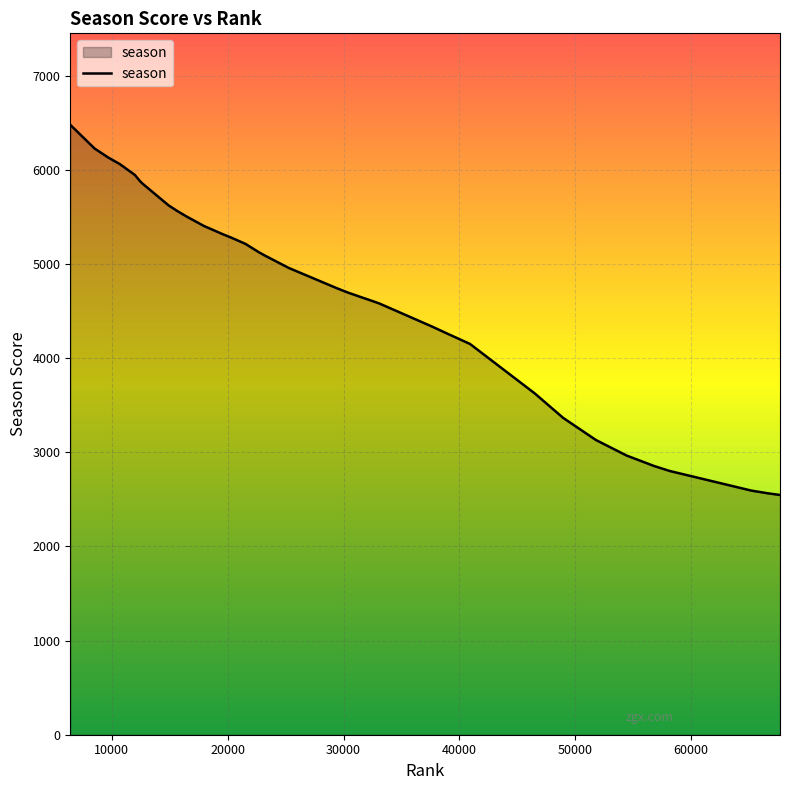

What is the average value?

4690